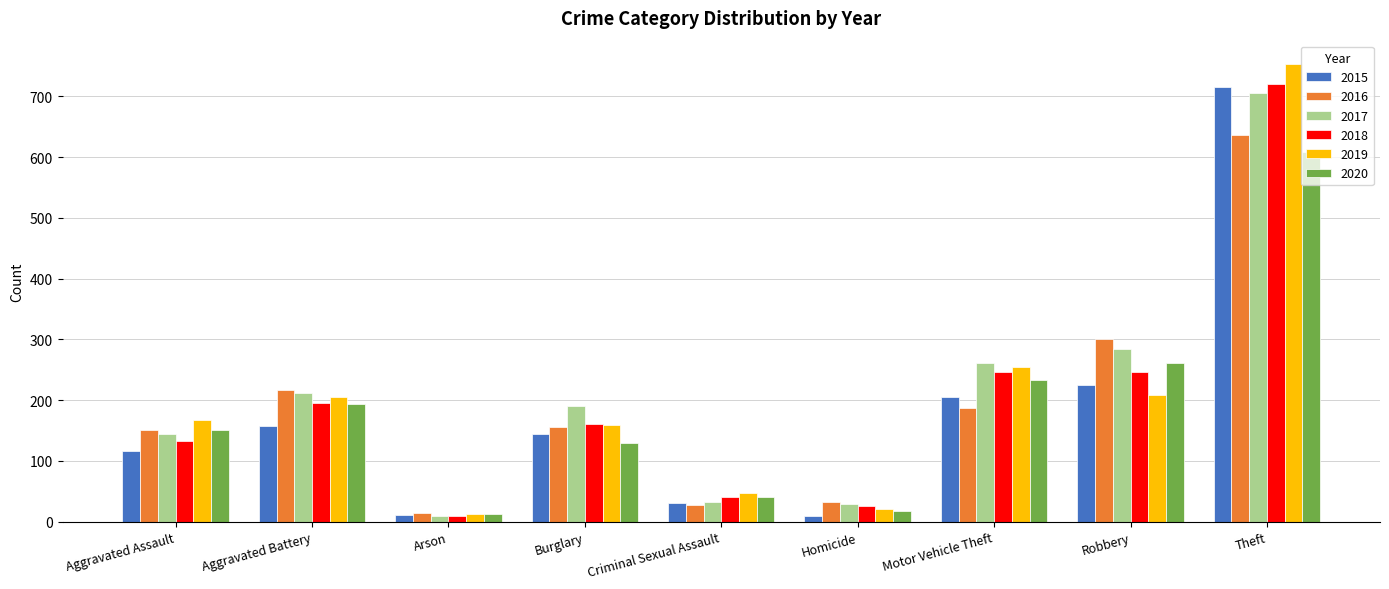

Where does the 2018 series first go above 161?

Aggravated Battery